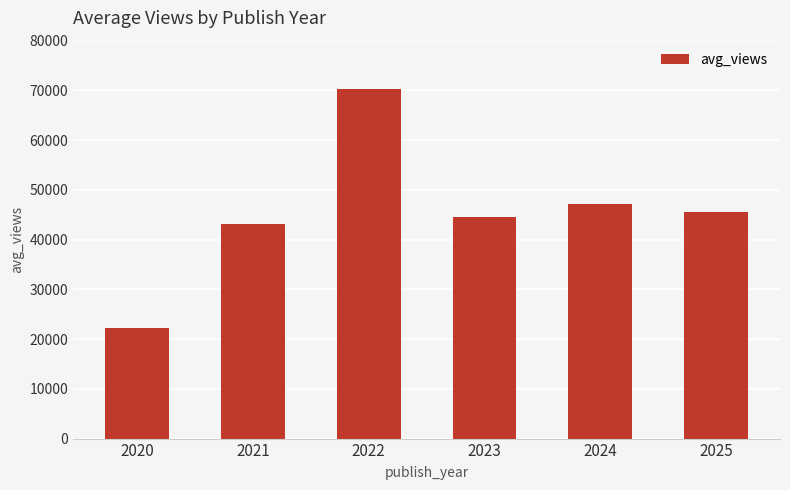

What value does the data have at 2023?

44464.7